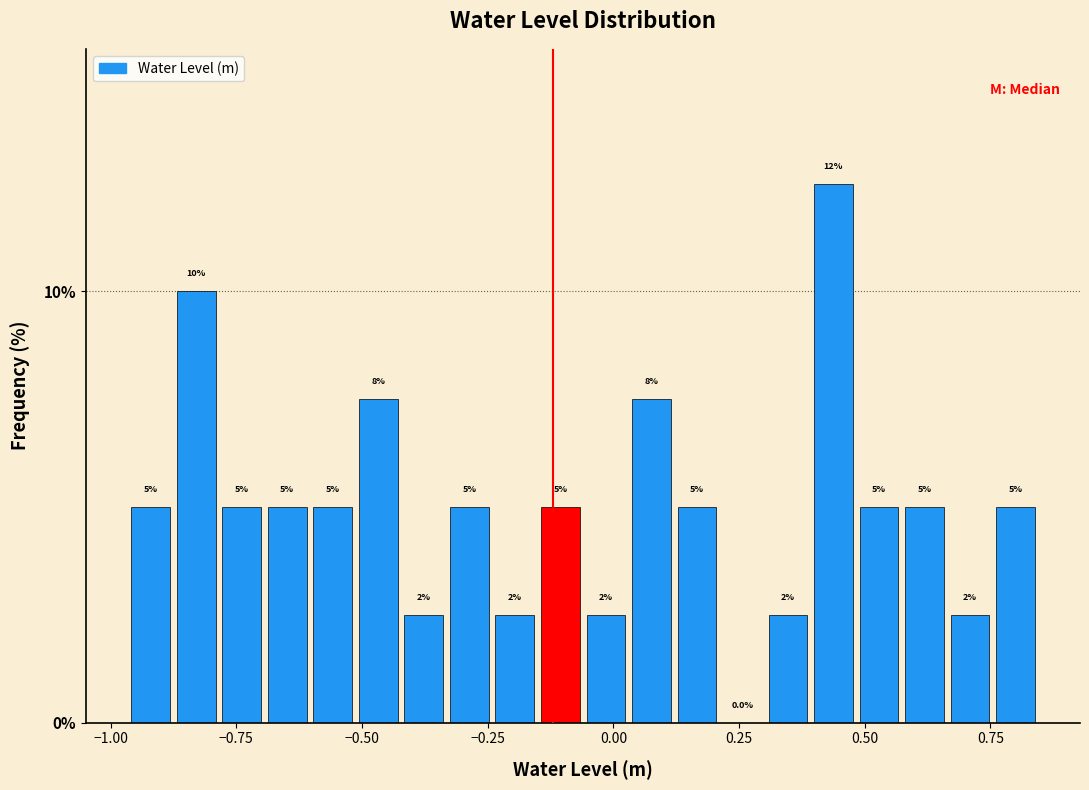

Around what value on the x-axis is the tallest bar? Give the approximate position of its centre, as read against the axis.

0.45